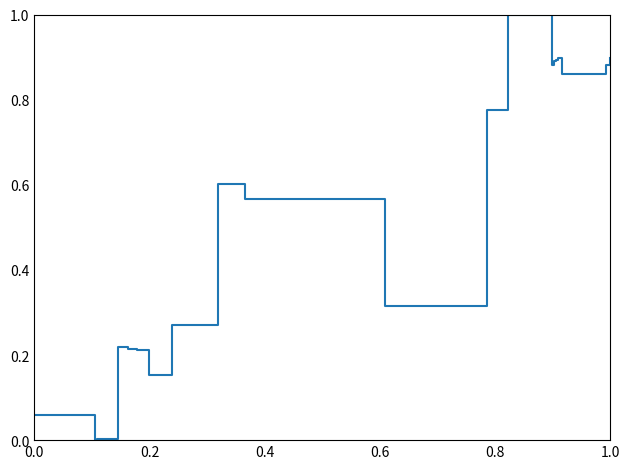

How many lines are shown in the chart?

1